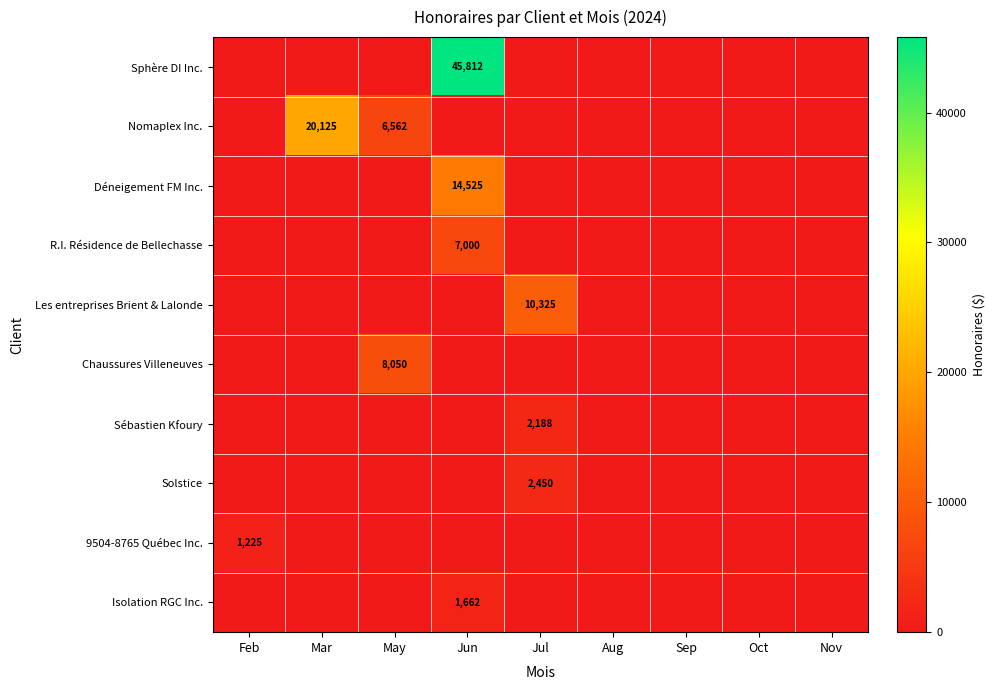

List the series in order of their peak value, lowest first.

9504-8765 Québec Inc., Isolation RGC Inc., Sébastien Kfoury, Solstice, R.I. Résidence de Bellechasse, Chaussures Villeneuves, Les entreprises Brient & Lalonde, Déneigement FM Inc., Nomaplex Inc., Sphère DI Inc.